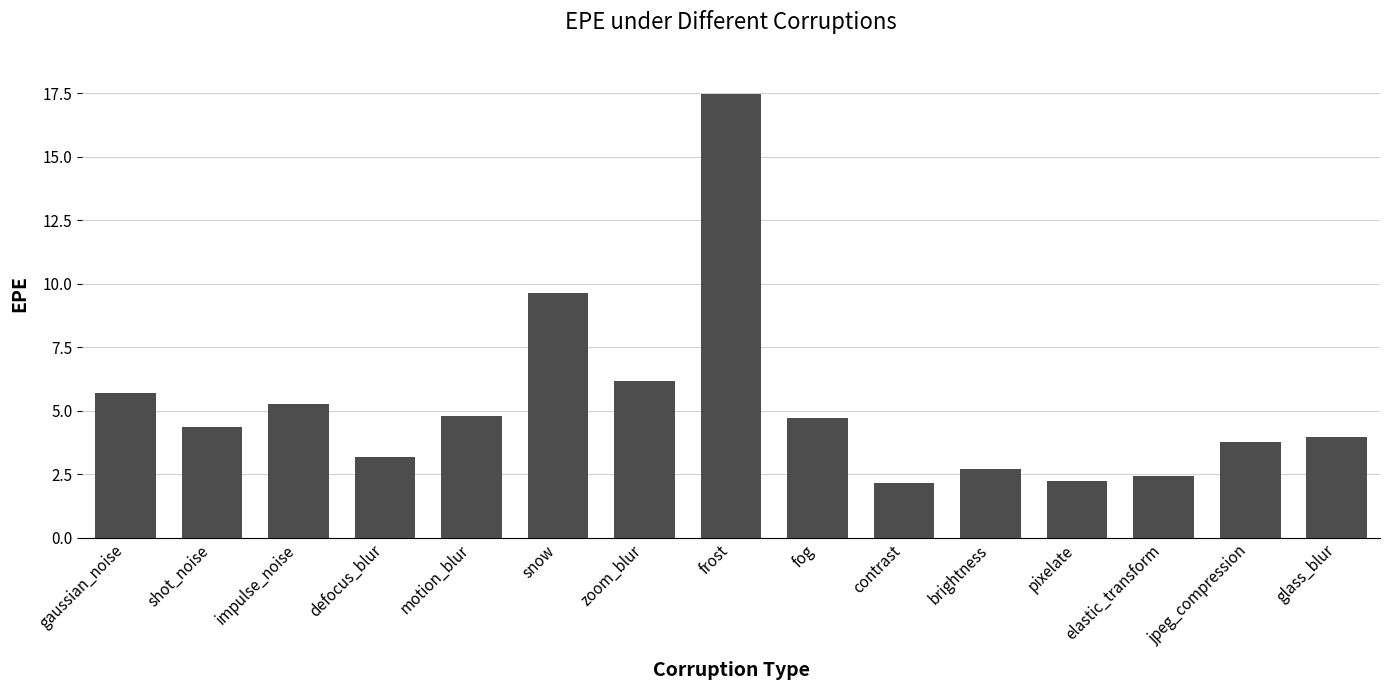

Reading left to right, transcribe all the data shown in this chart.

gaussian_noise=5.7	shot_noise=4.3	impulse_noise=5.3	defocus_blur=3.2	motion_blur=4.8	snow=9.6	zoom_blur=6.2	frost=17.5	fog=4.7	contrast=2.2	brightness=2.7	pixelate=2.2	elastic_transform=2.4	jpeg_compression=3.8	glass_blur=4.0